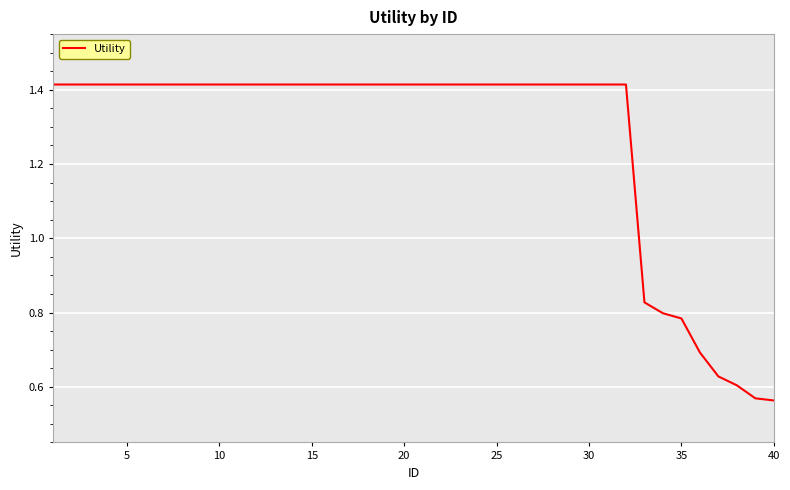

What is the difference between the maximum and minimum values?

0.9